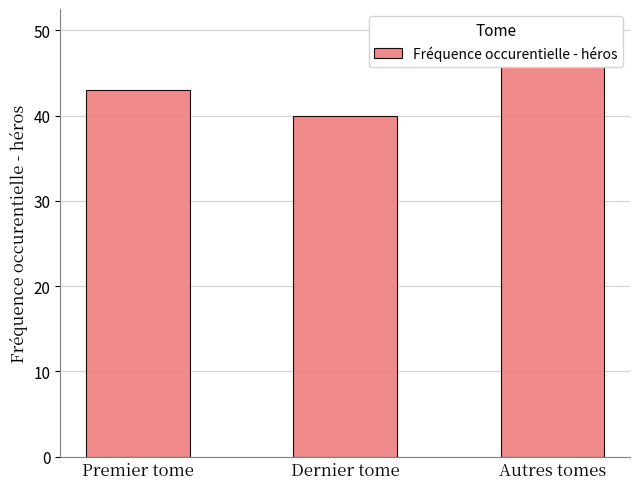

Reading left to right, extract all data points from this chart.

43	40	50